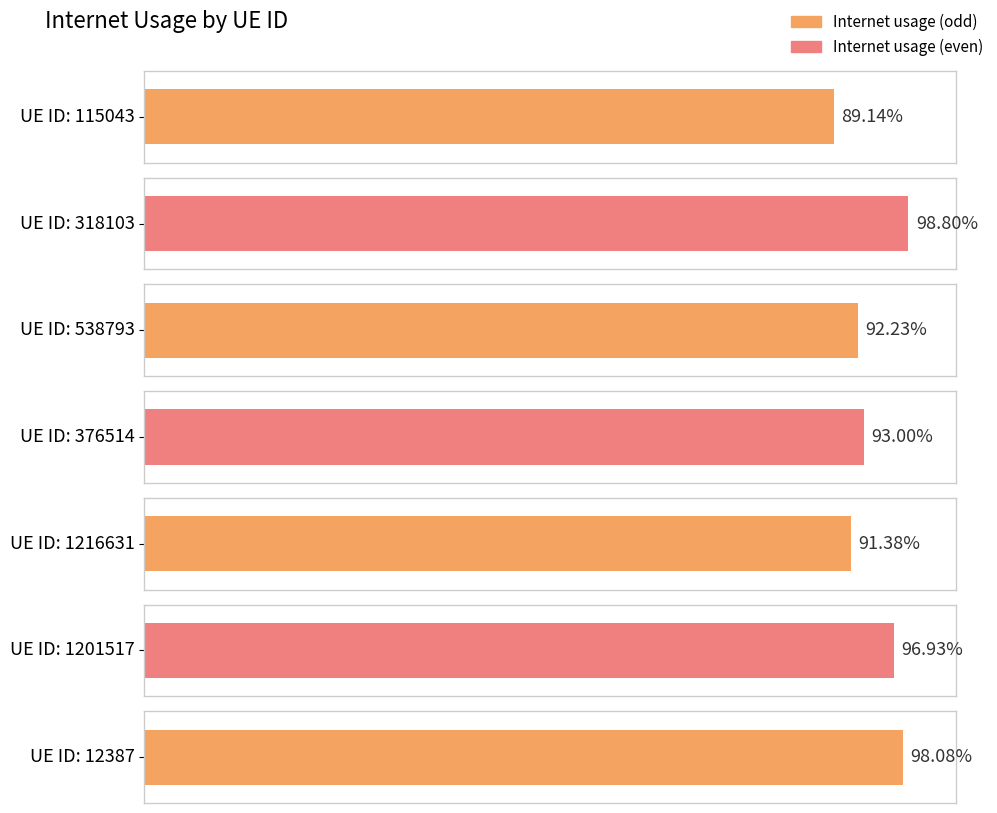

What is the smallest value displayed?

0.9